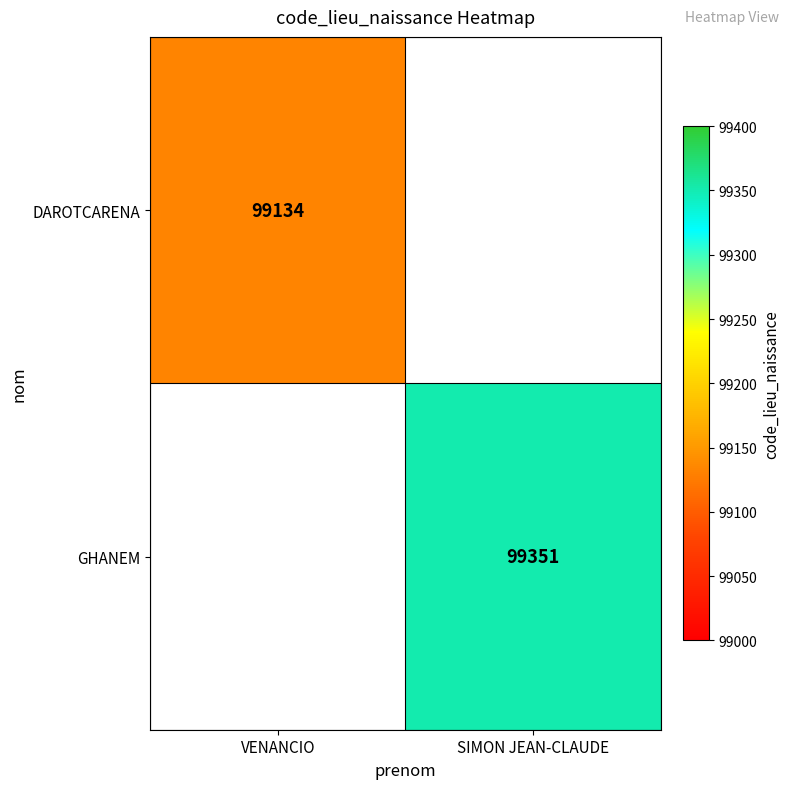

Which category has the lowest value across all series?

VENANCIO